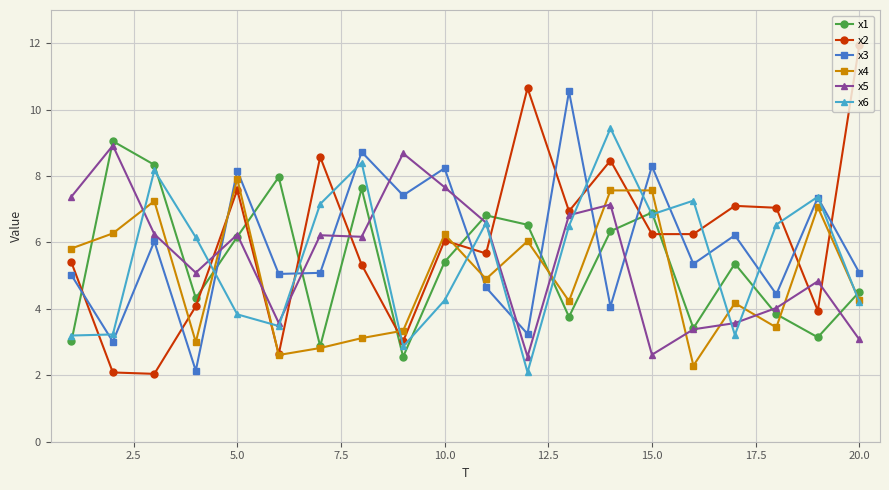

Which series has the largest range (max minus min)?

x2